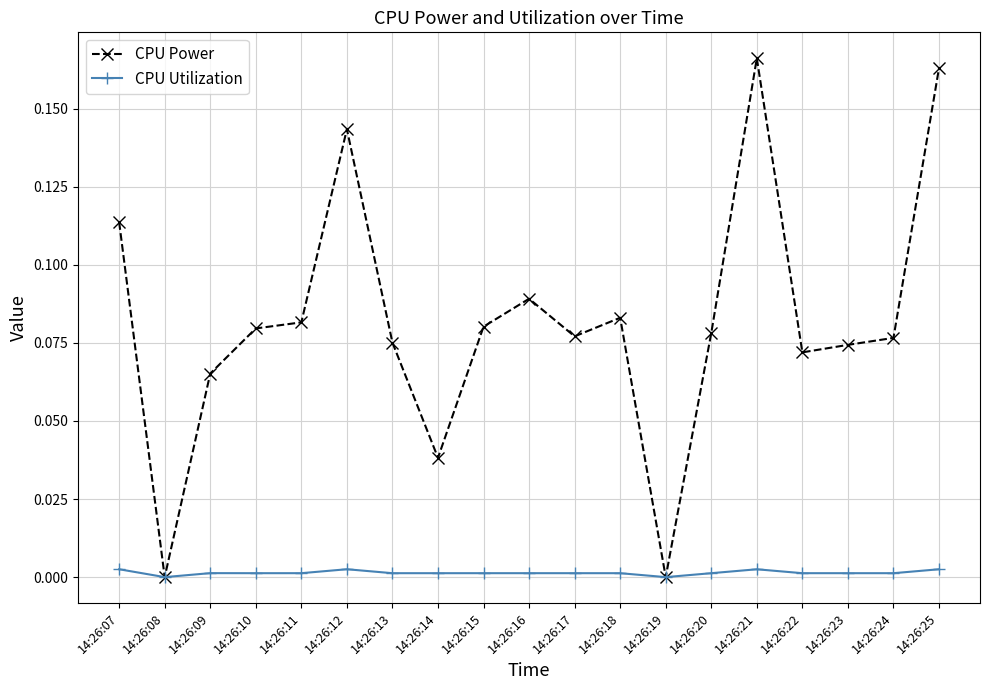

Which series has the largest total across all categories?

CPU Power